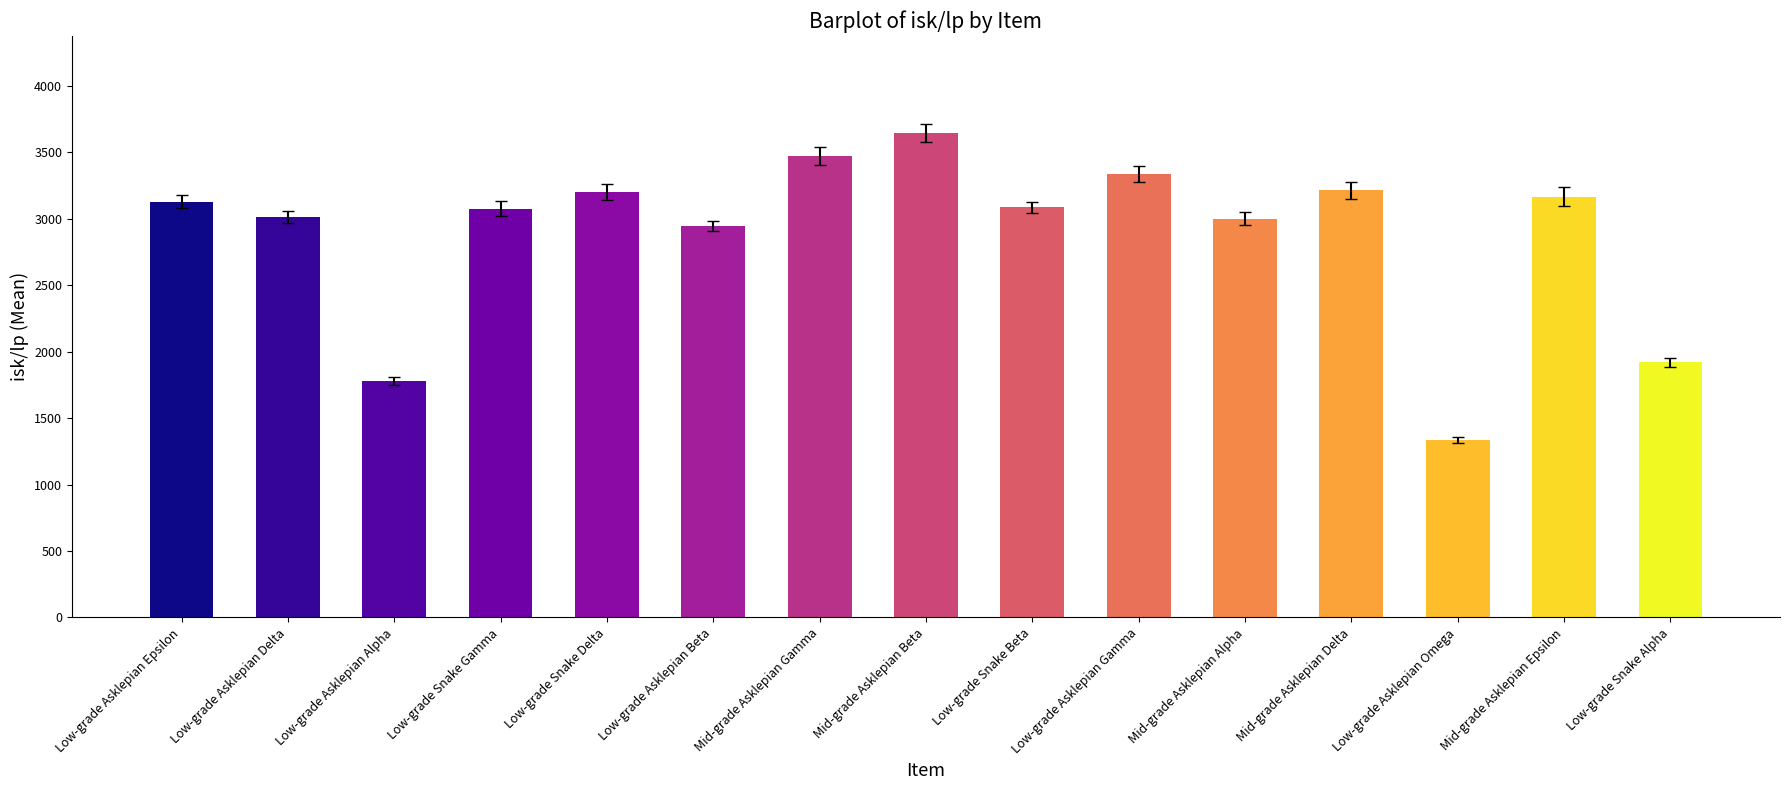

What is the smallest value displayed?

1336.1